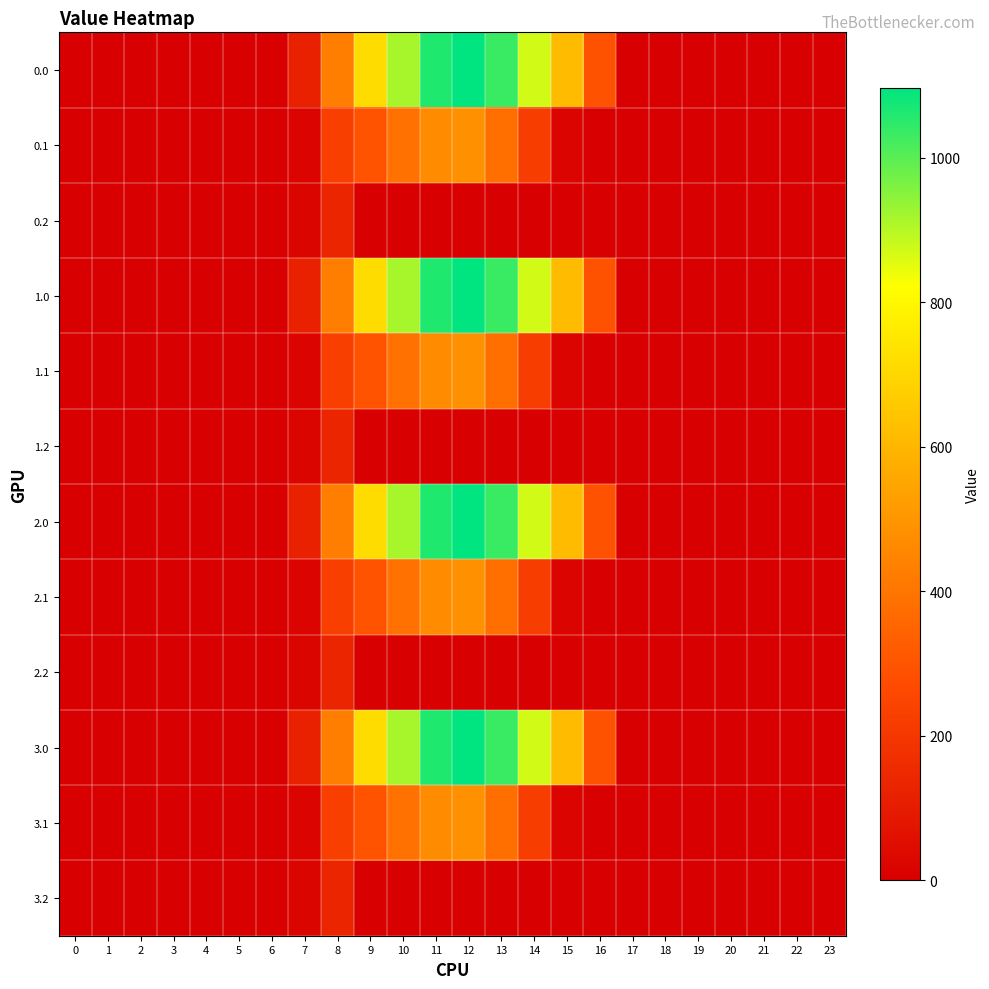

Which has a higher value, 21 or 23?

21